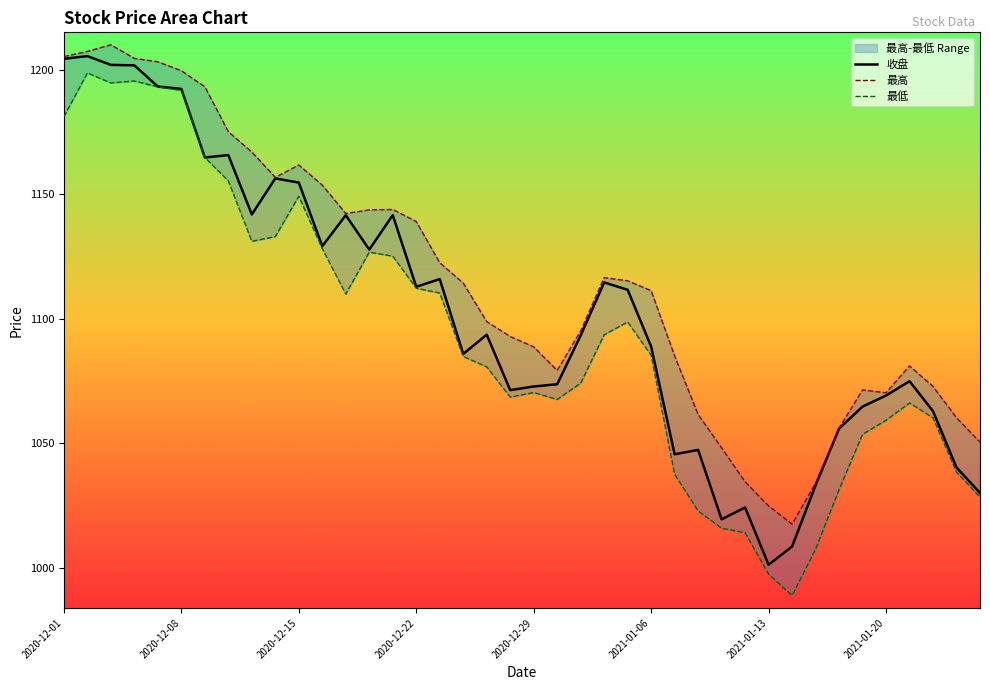

In 最低, how many points are higher than both neighbors (excluding endpoints)?

7